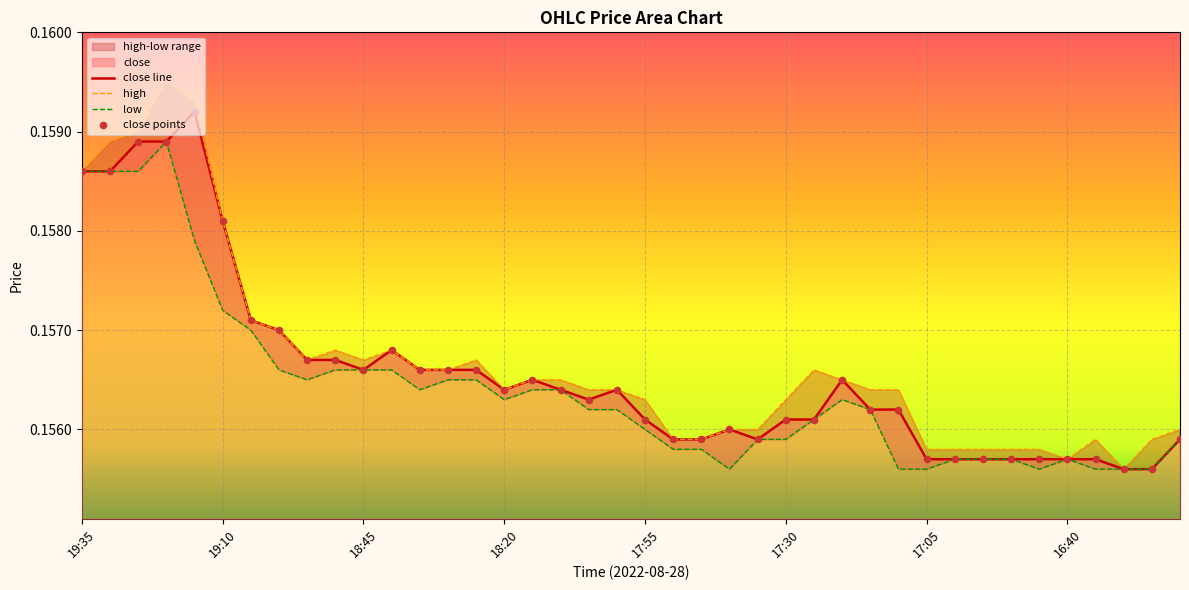

Which series has the widest spread of Y values?

high